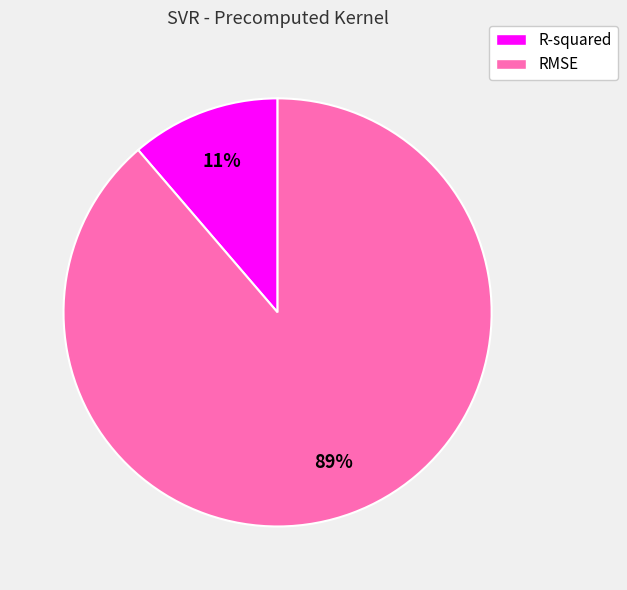

Do R-squared and RMSE together represent more than half of the pie?

Yes